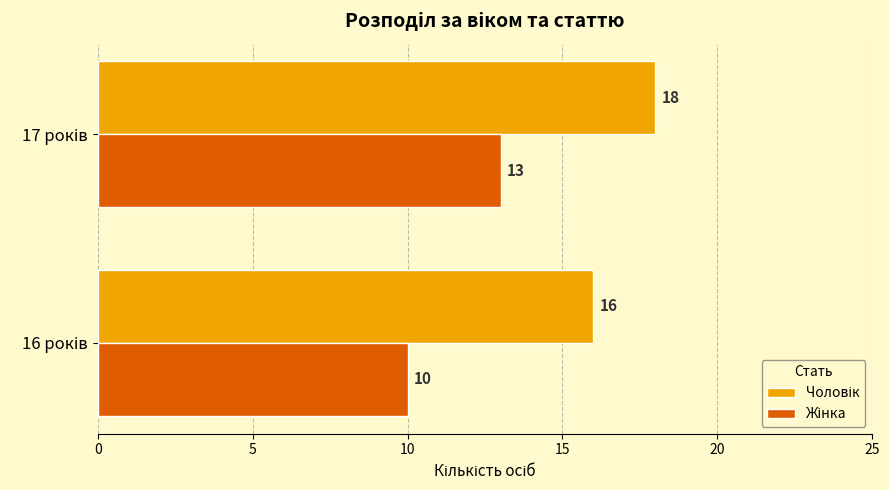

What is the value of the Чоловік bar at the 1st from the left?

16